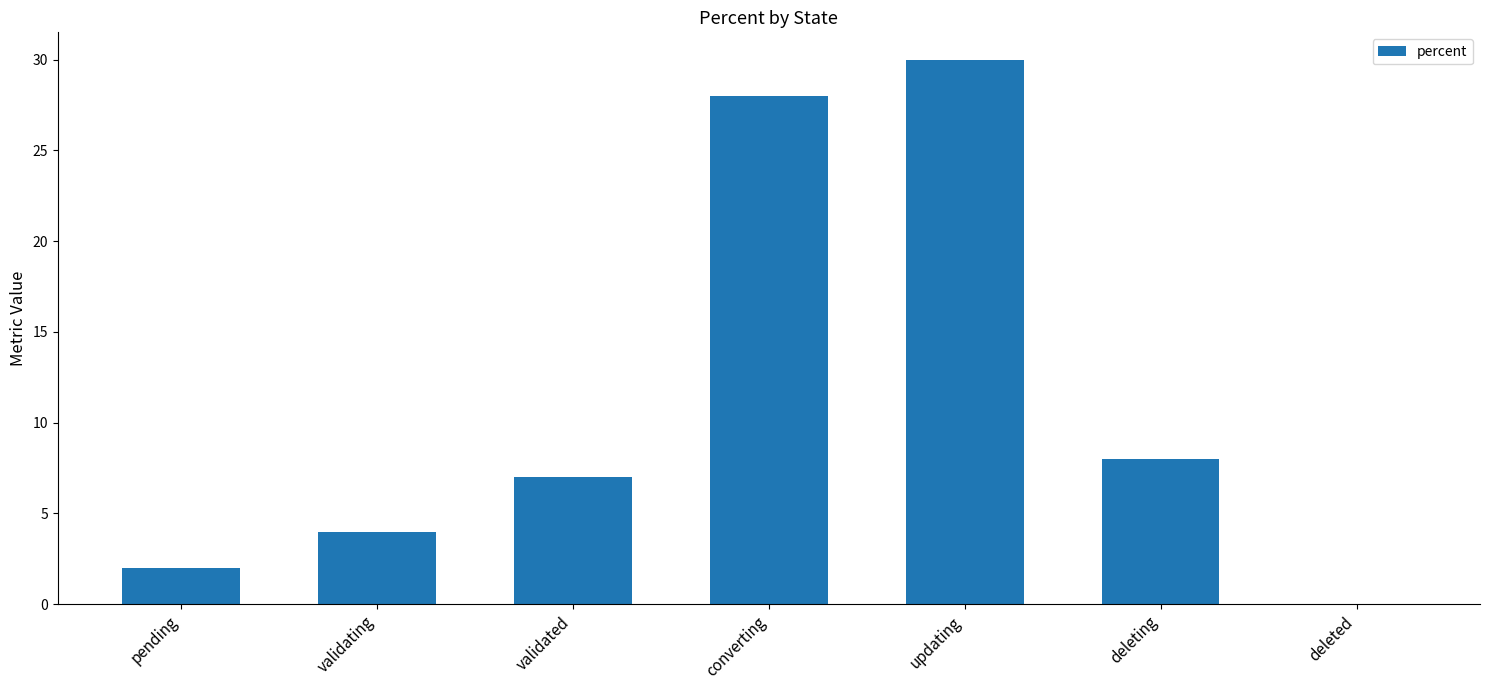

How many values are above zero?

6